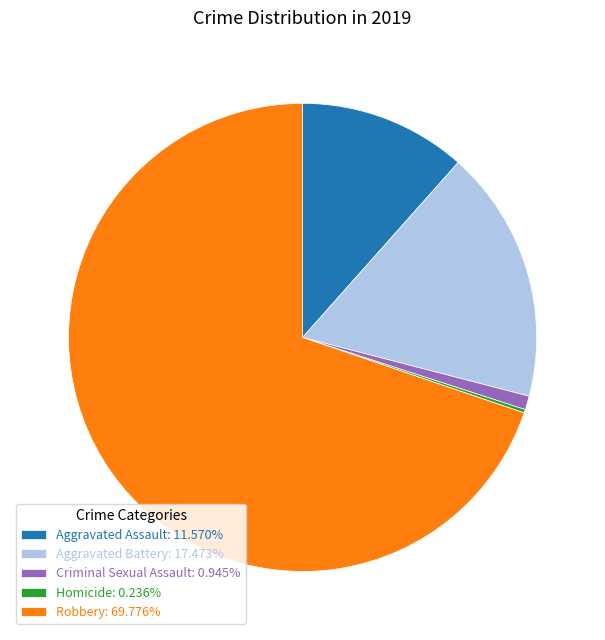

What is the ratio of the value at Robbery to the value at Aggravated Battery?

4.0